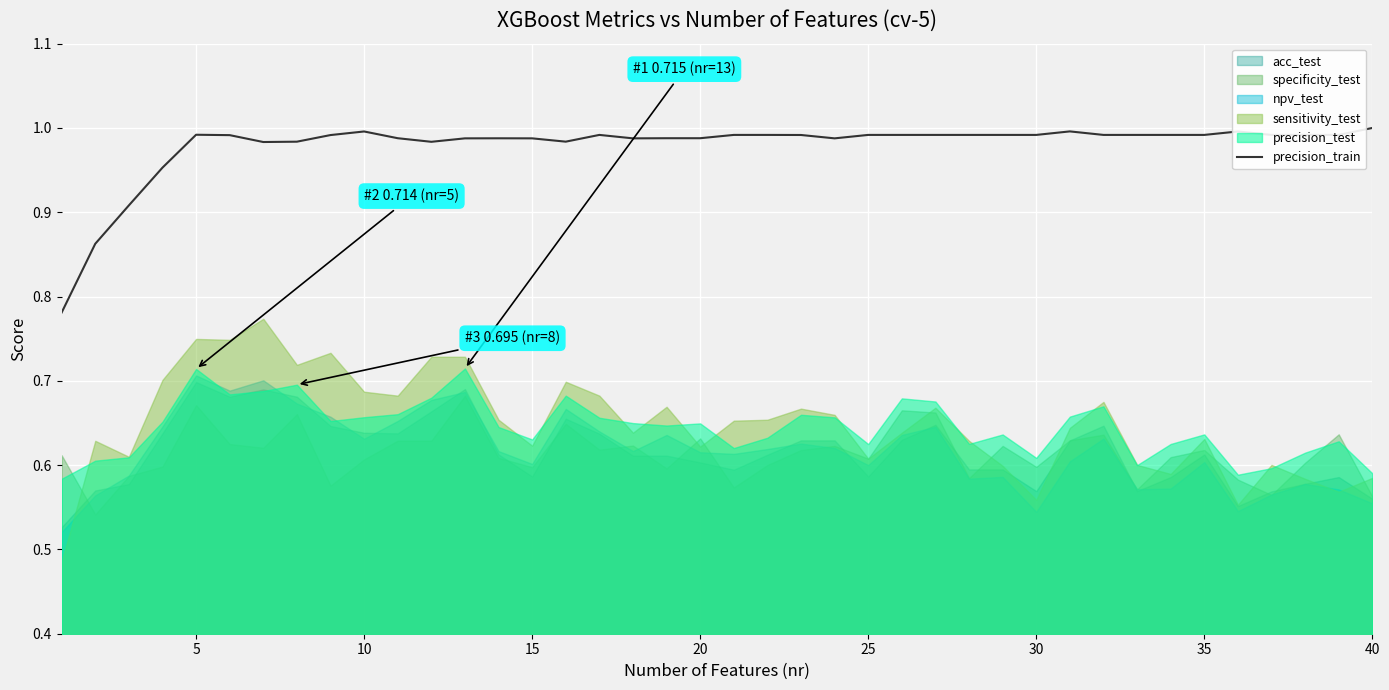

Is it true that precision_train equals 0.6 at 35?

False